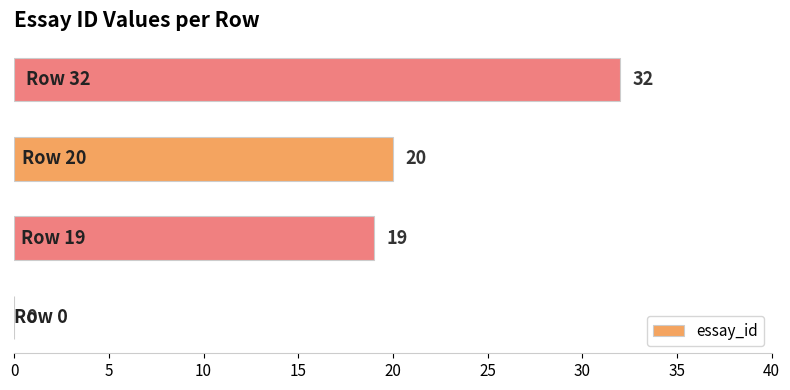

What is the sum of all values?

71